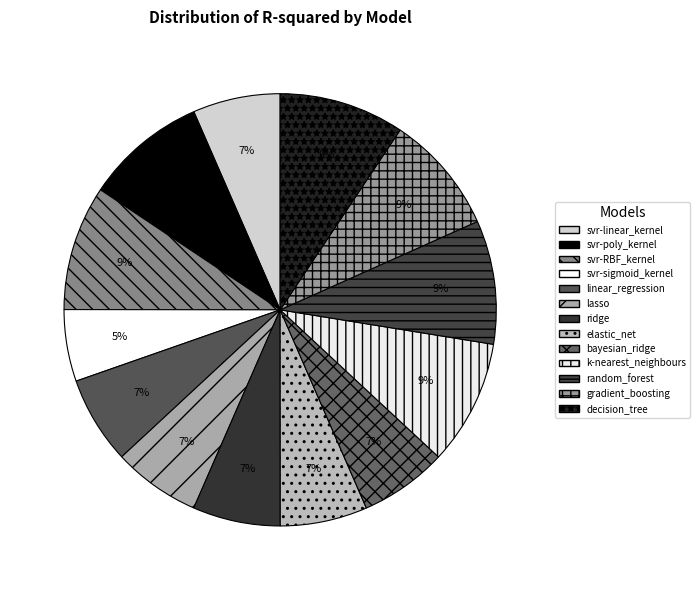

Count the number of slices in the pie.

13